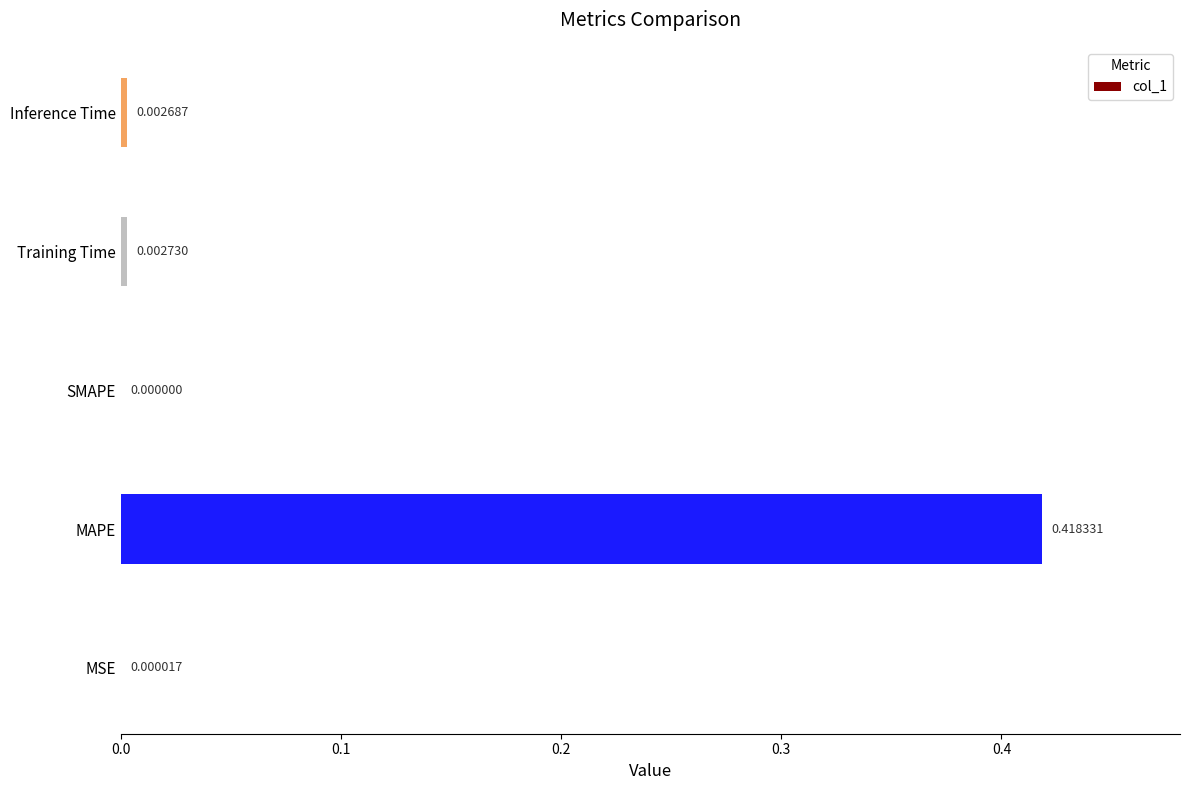

How many values are above zero?

4